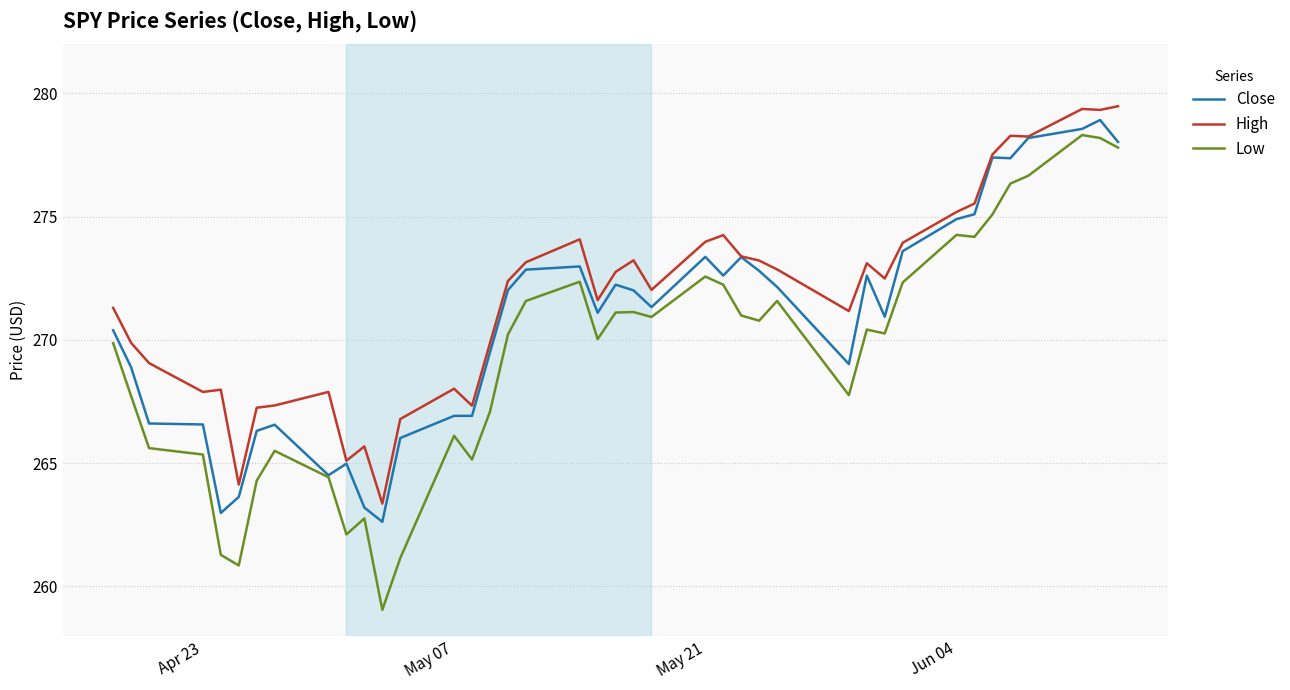

Which series has the widest spread of values?

Low